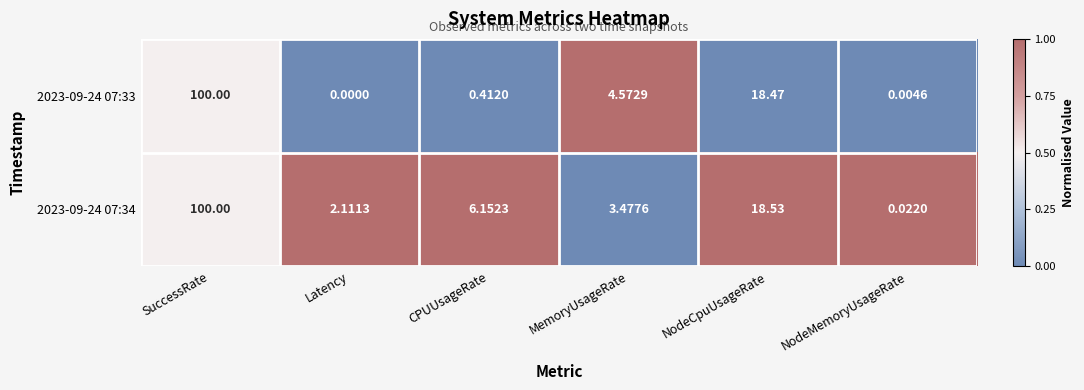

Rank the categories by 2023-09-24 07:34 value from highest to lowest.

SuccessRate, NodeCpuUsageRate, CPUUsageRate, MemoryUsageRate, Latency, NodeMemoryUsageRate